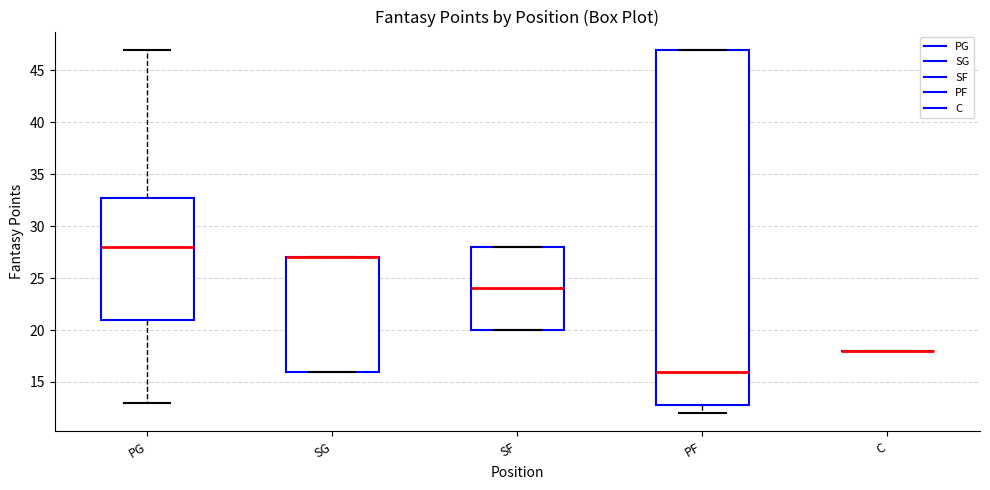

Where is the lower edge of the box for SF on the y-axis? The values are not printed on the chart, so give them approximately, as read against the axis.

20